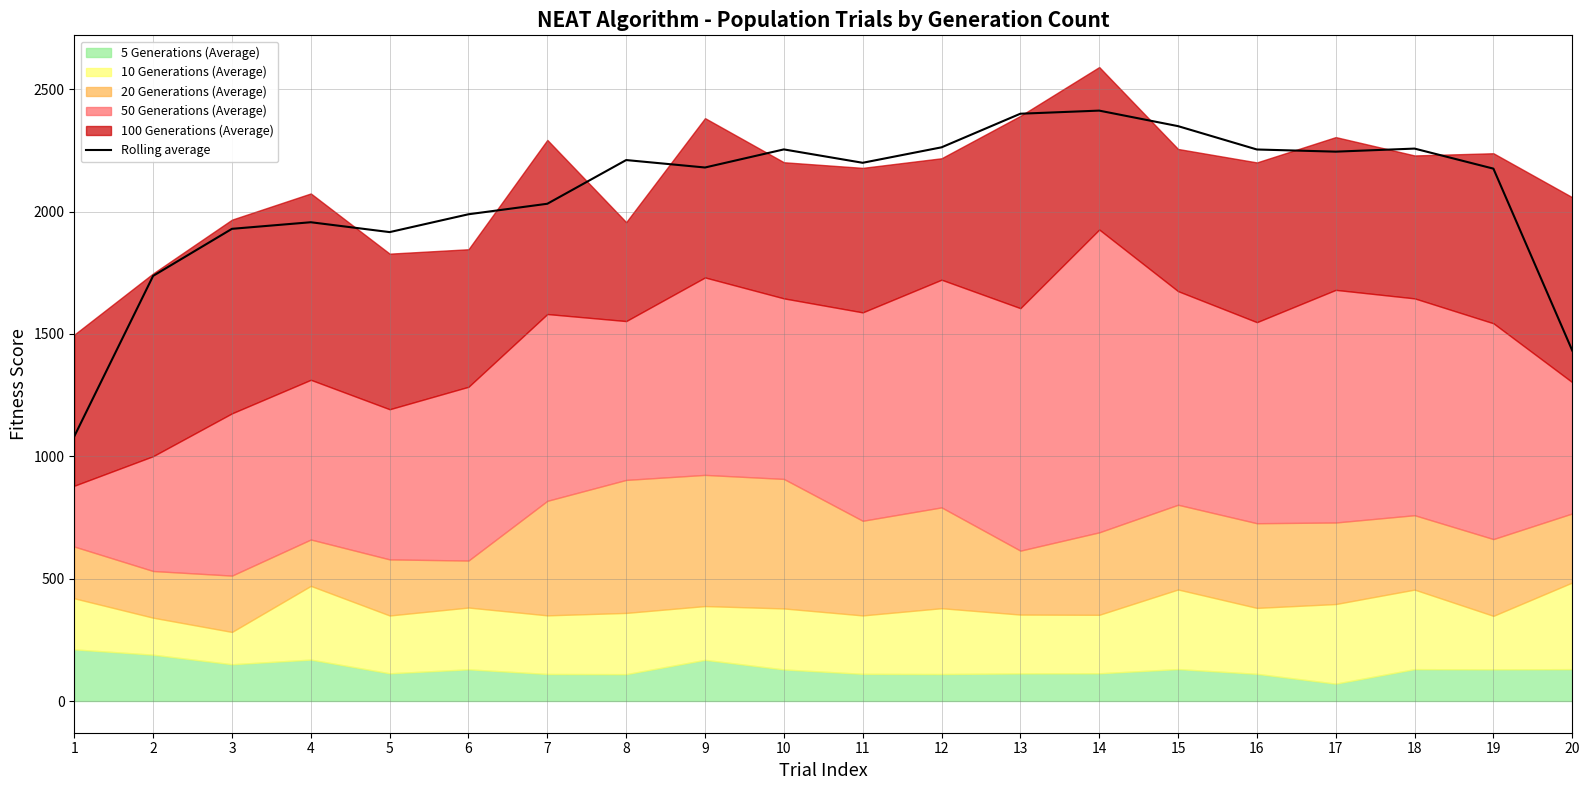

The value of Rolling average at 17 is 2244.8. True or false?

True